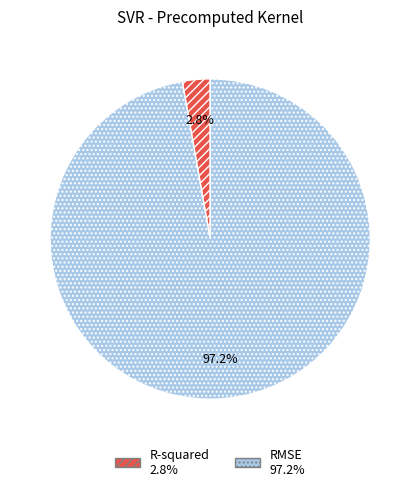

How many segments does this pie chart have?

2